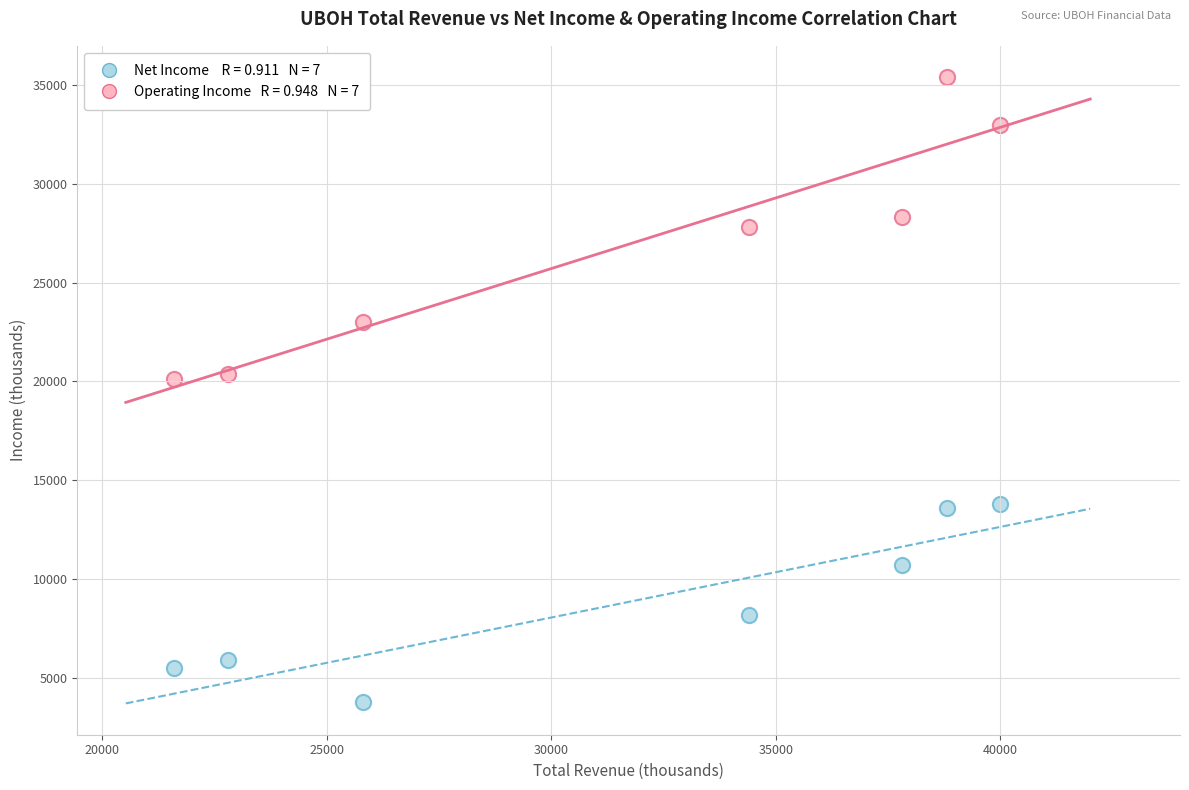

Across all data points, what is the range of X values (max minus min)?

18400